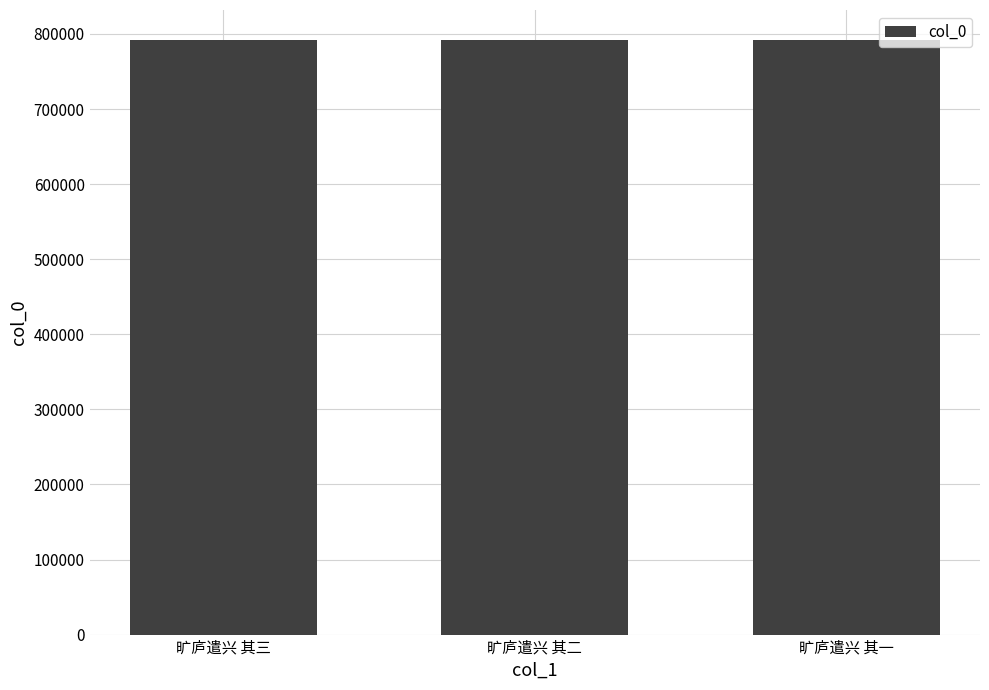

Approximately how many times larger is the value at 旷庐遣兴 其二 compared to 旷庐遣兴 其一?

1.0